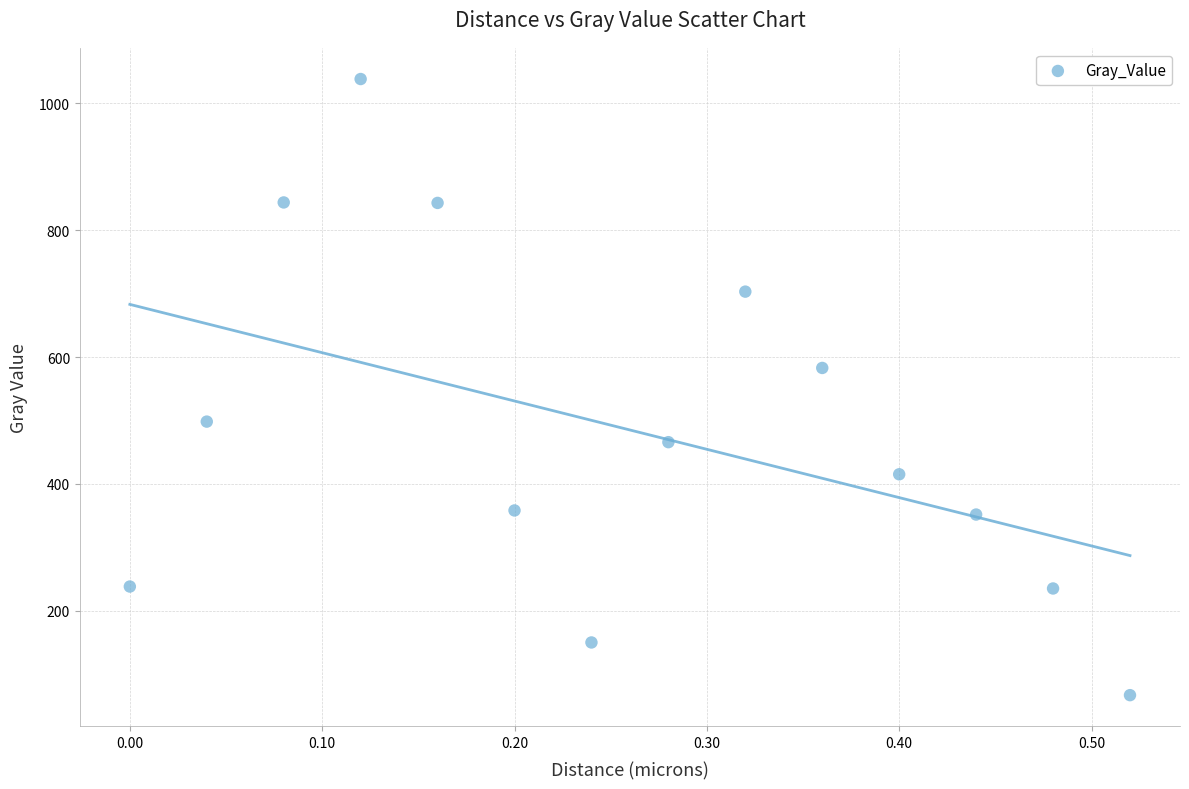

What Y value in the scatter plot is closest to 552?

583.0